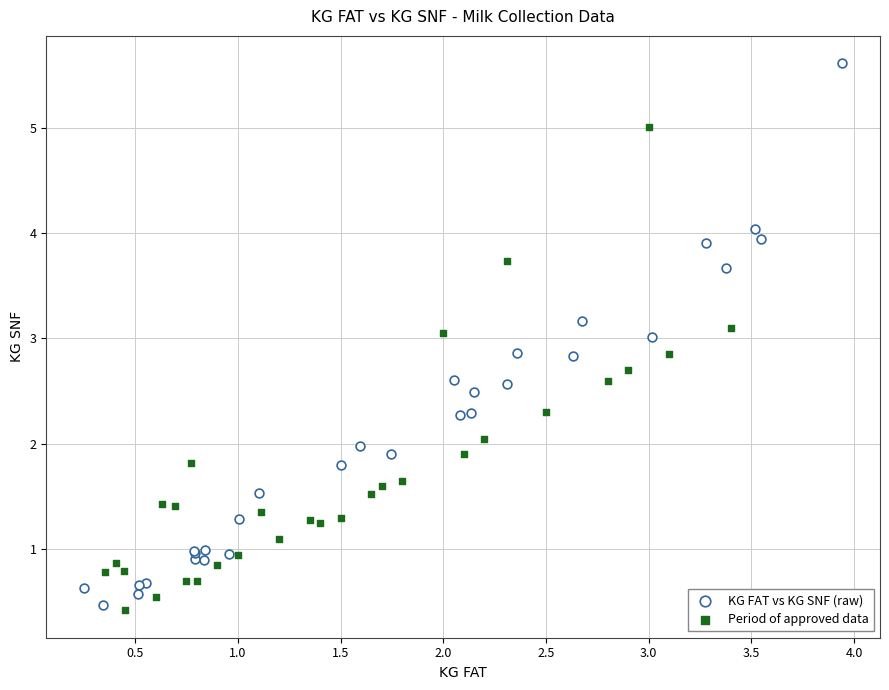

Which series has the largest Y range (max minus min)?

KG FAT vs KG SNF (raw)